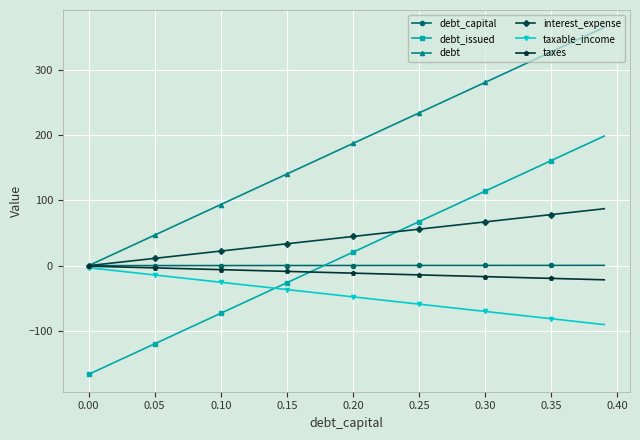

Which series has the largest total across all categories?

debt